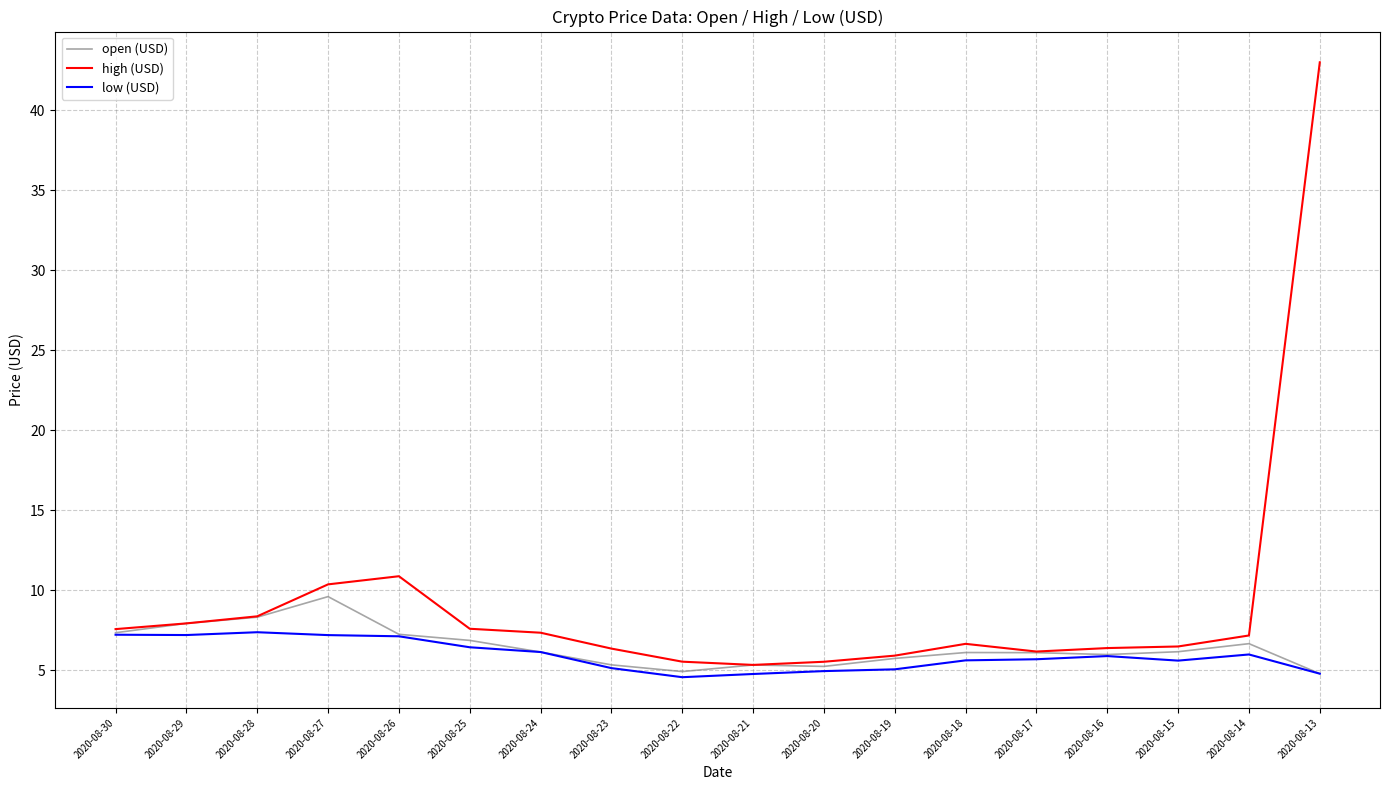

What is the difference between the second highest and second lowest values in the low (USD) series?

2.5